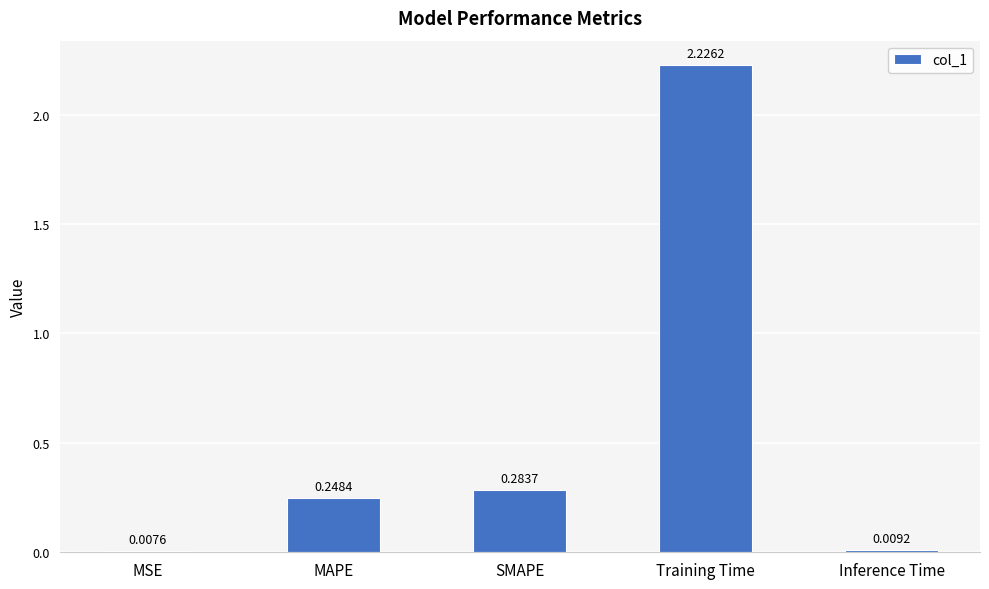

What is the sum of all values?

2.8